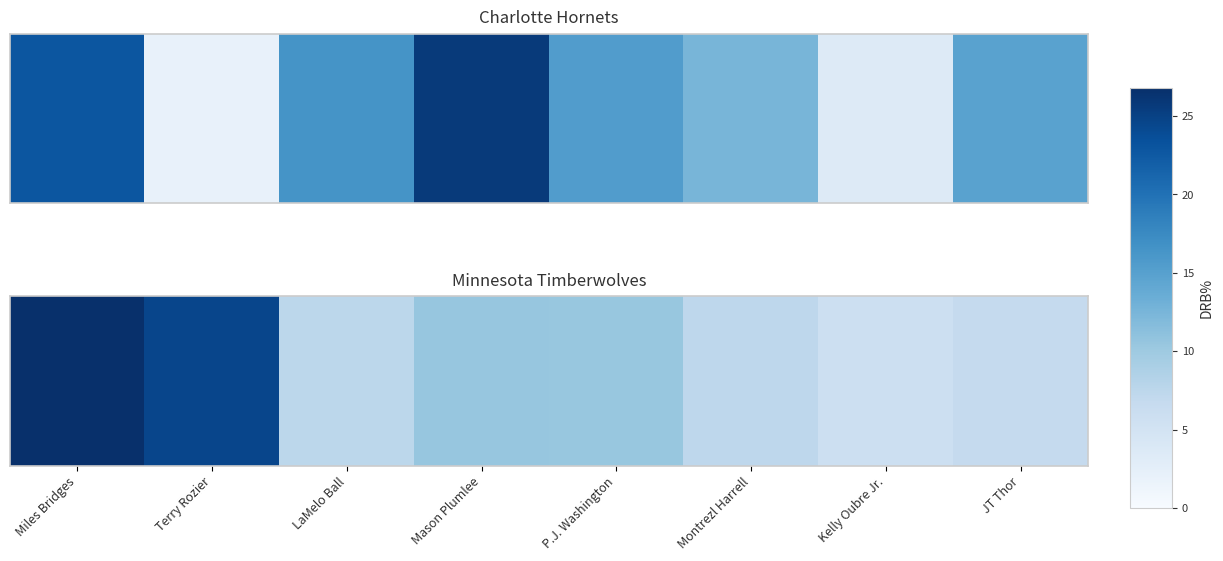

Read the value at Montrezl Harrell.

7.4